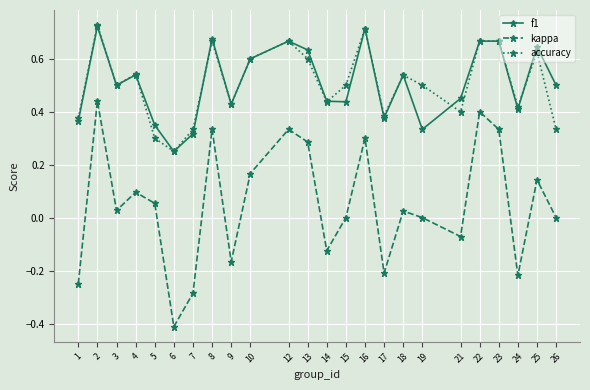

Which category has the lowest value in the f1 series?

6